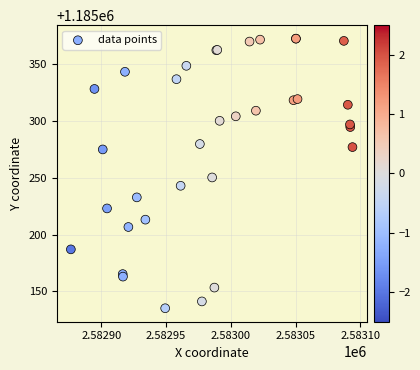

What Y value in the scatter plot is closest to 1185253?

1185250.2